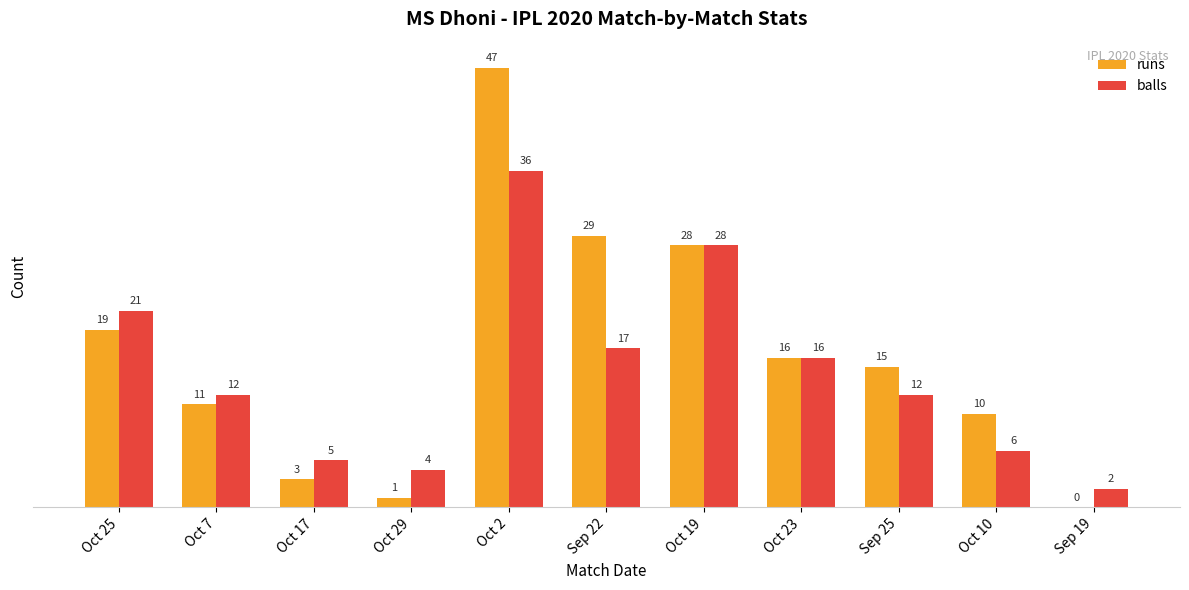

Are the bars grouped side by side (vs. stacked)?

Yes